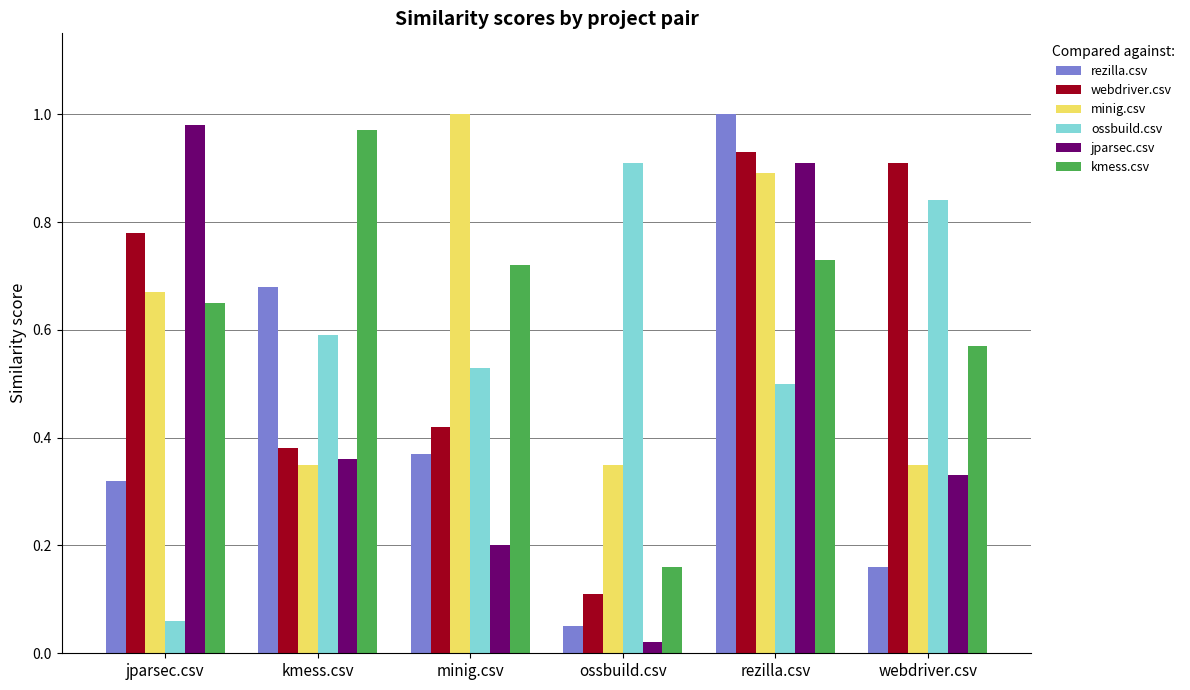

At which category is the sum across all series the highest?

rezilla.csv